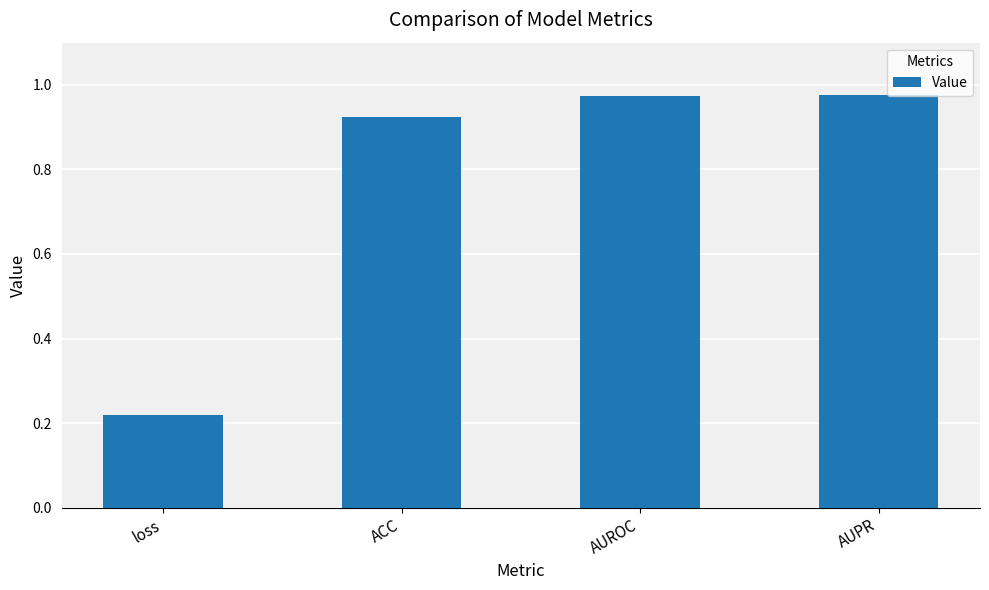

What is the label of the 3rd bar from the left?

AUROC